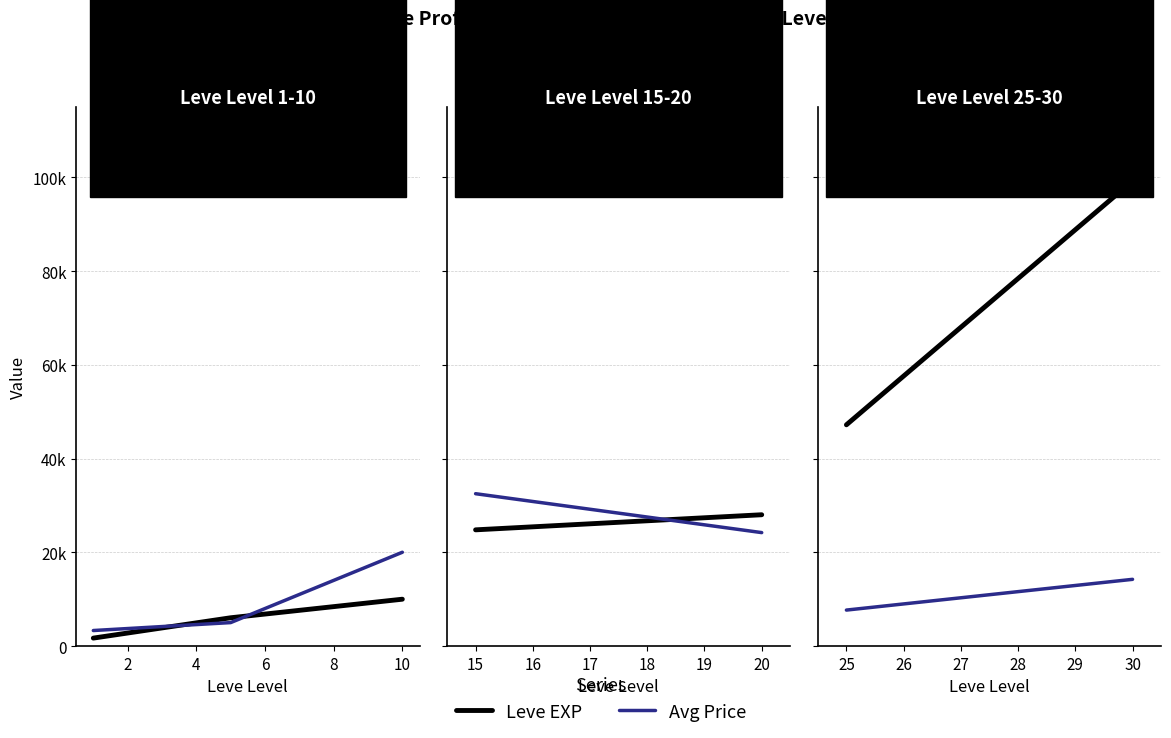

What are all the series names shown in the legend?

Leve EXP, Avg Price